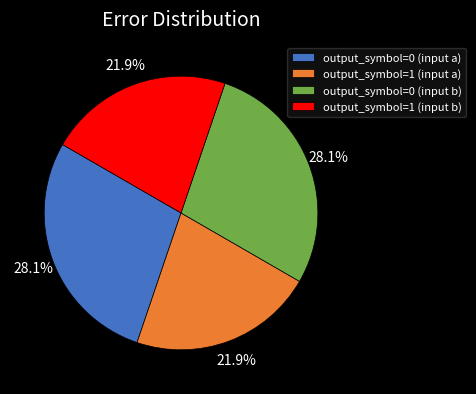

To the nearest percent, what portion does output_symbol=0 (input b) represent?

28%